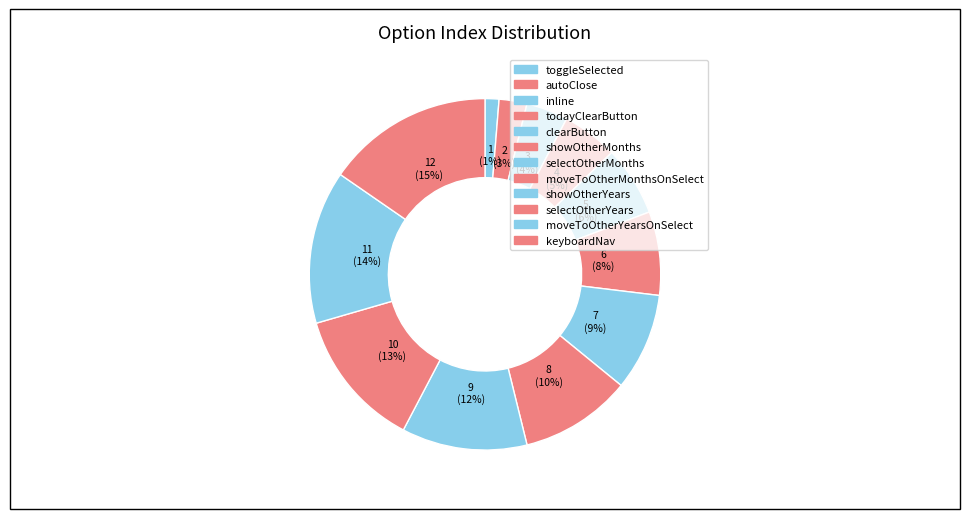

Count the number of slices in the pie.

12